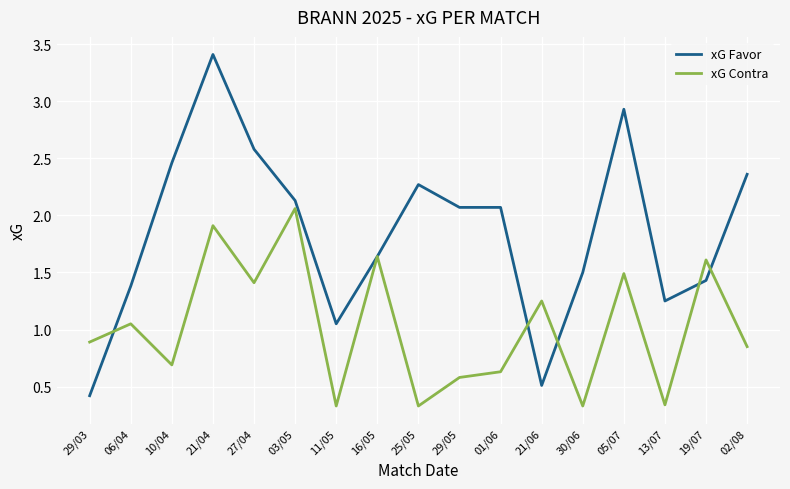

Is it true that xG Contra equals 1.9 at 21/04?

True